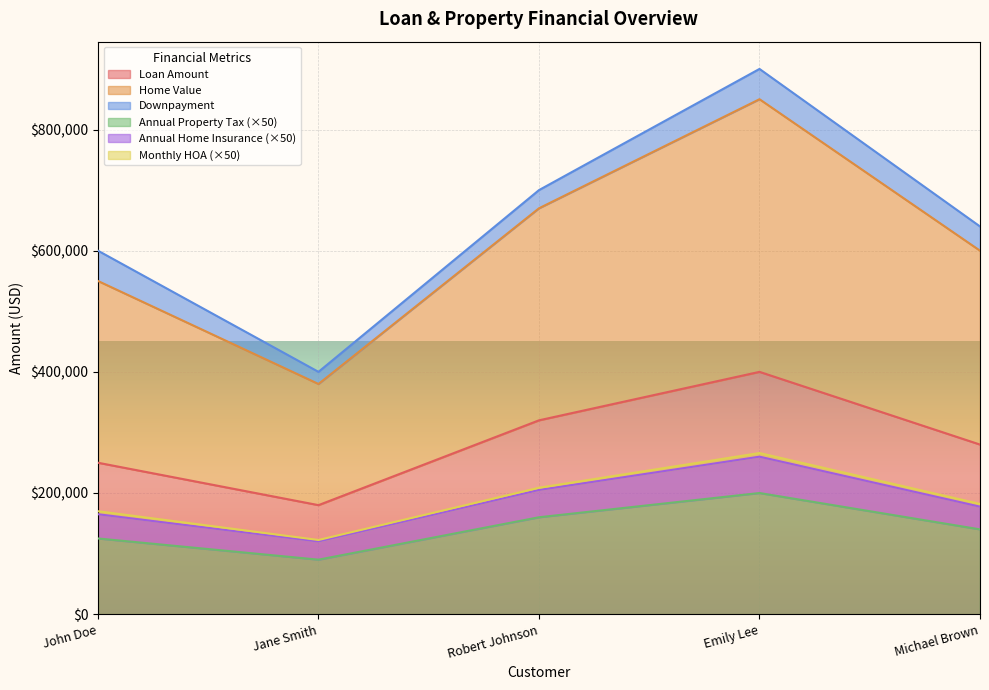

At which label does Home Value reach its minimum?

Jane Smith